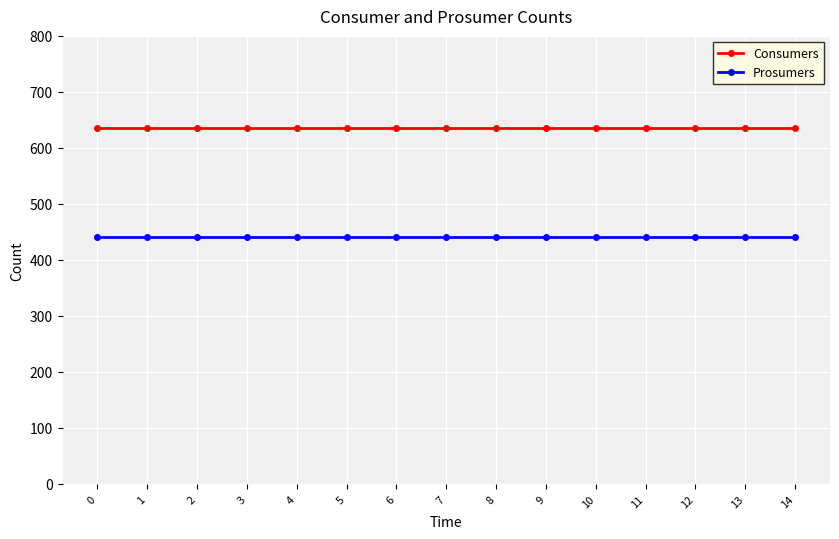

What is the value of the Prosumers point at the 12th from the left?

440